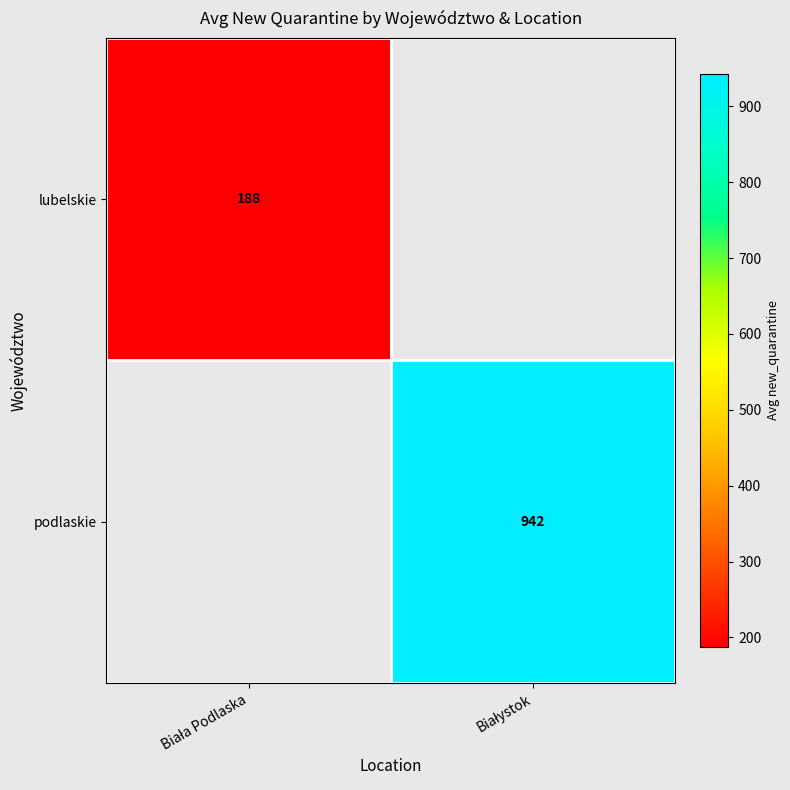

List the labels in order of podlaskie value, largest first.

Biała Podlaska, Białystok